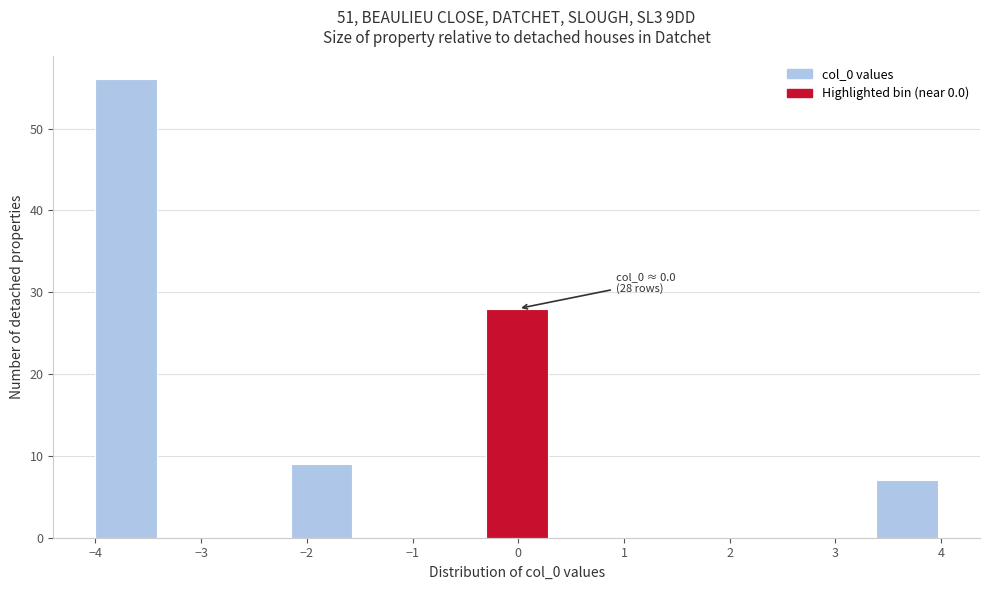

Which range on the x-axis has the tallest bar?

-4.0 to -3.4